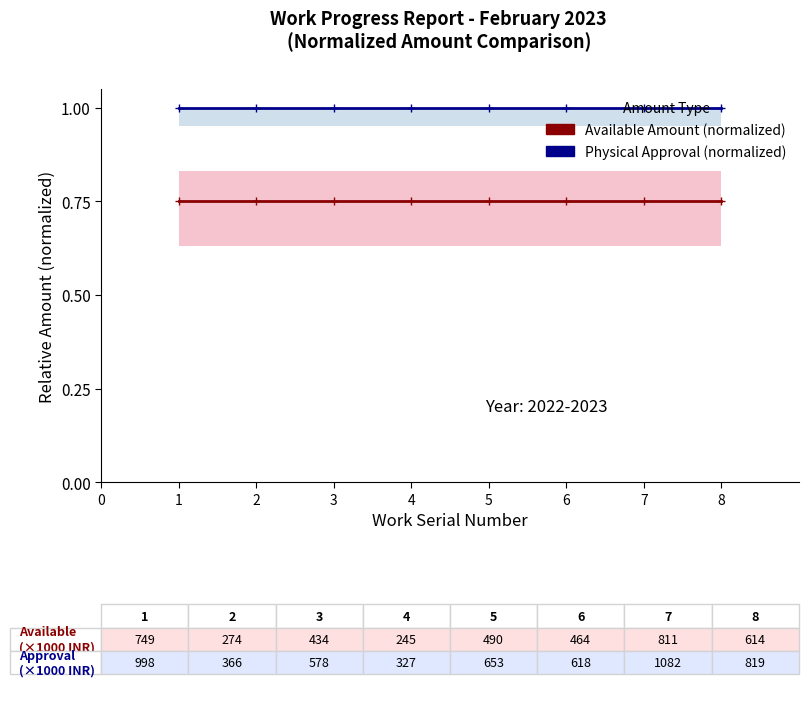

The value of Physical Approval (normalized) at 7 is 1.0. True or false?

True